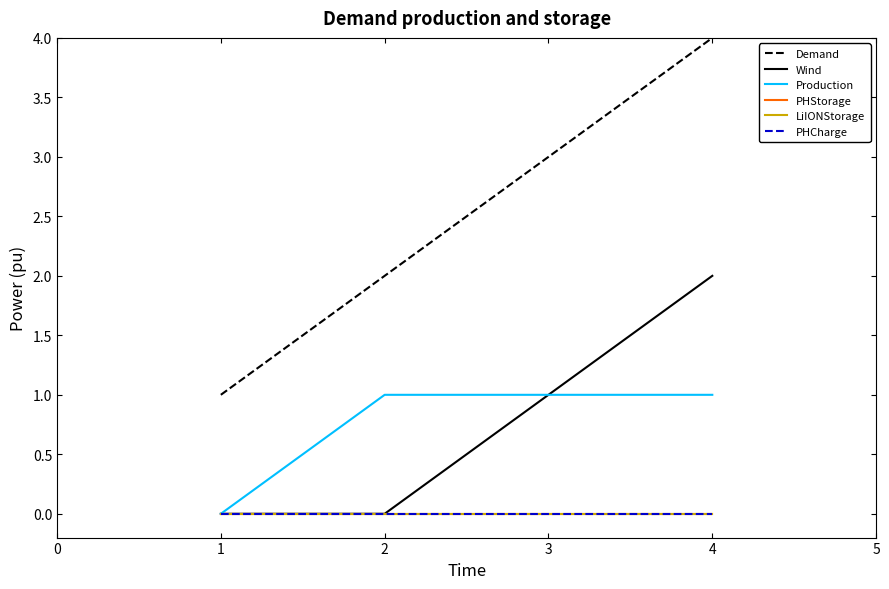

Does the chart display data point markers on the line(s)?

No